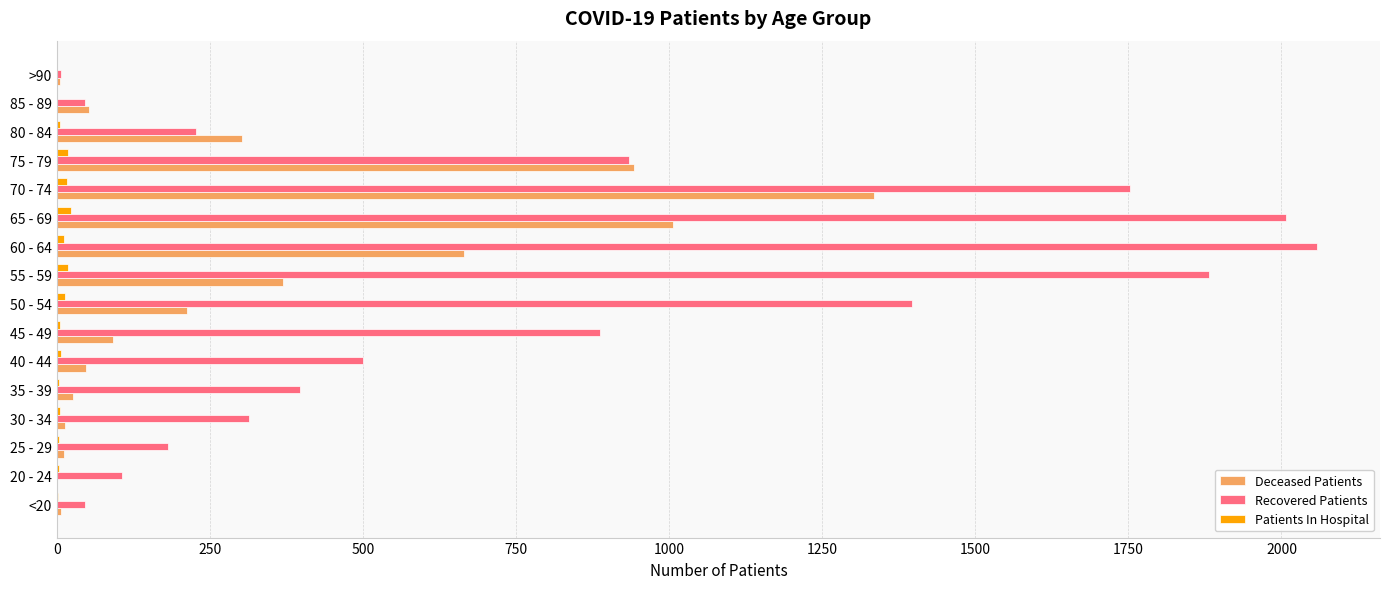

The Deceased Patients series shows 302 at 80 - 84. True or false?

True